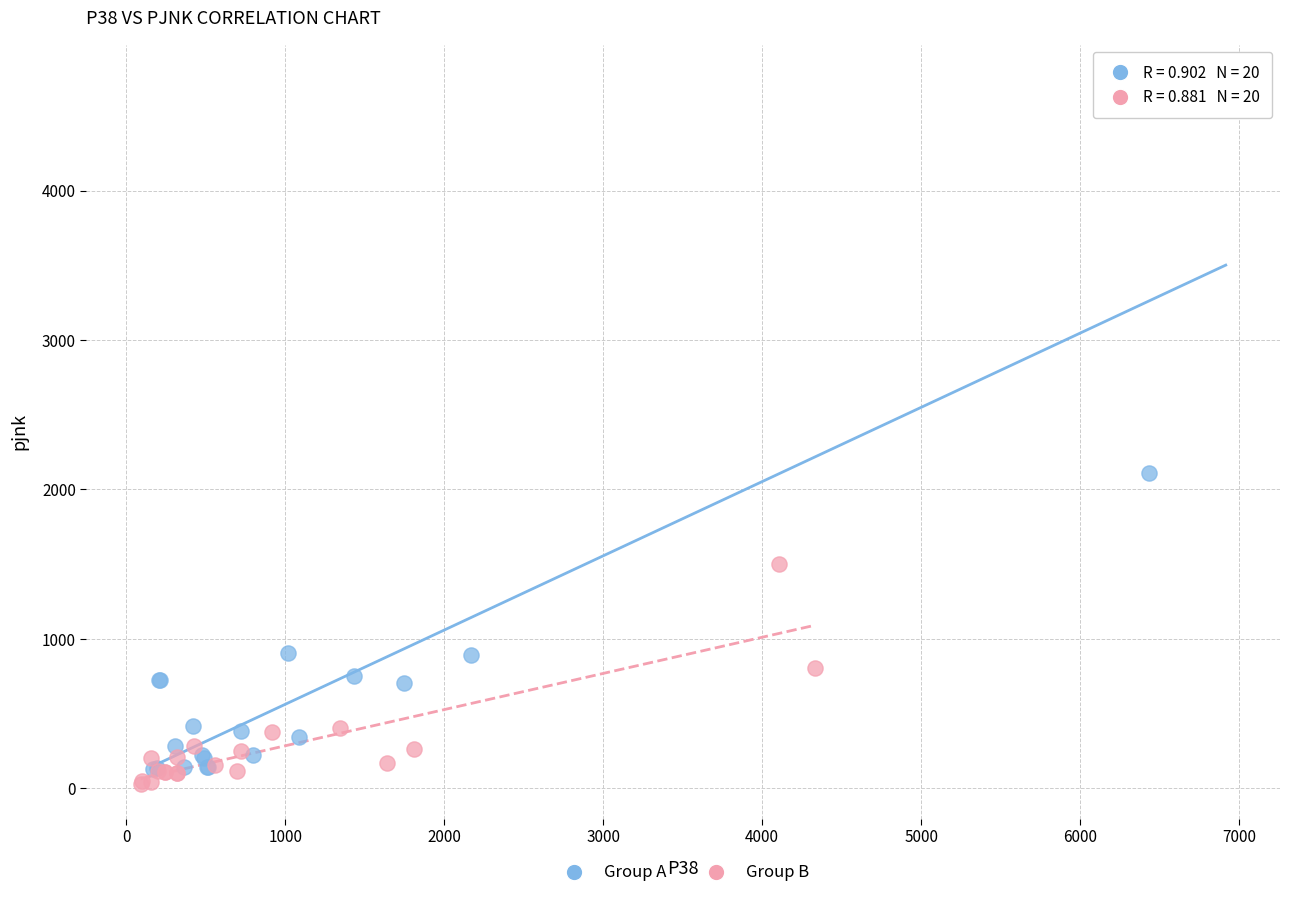

What are all the series names shown in the legend?

Group A, Group B